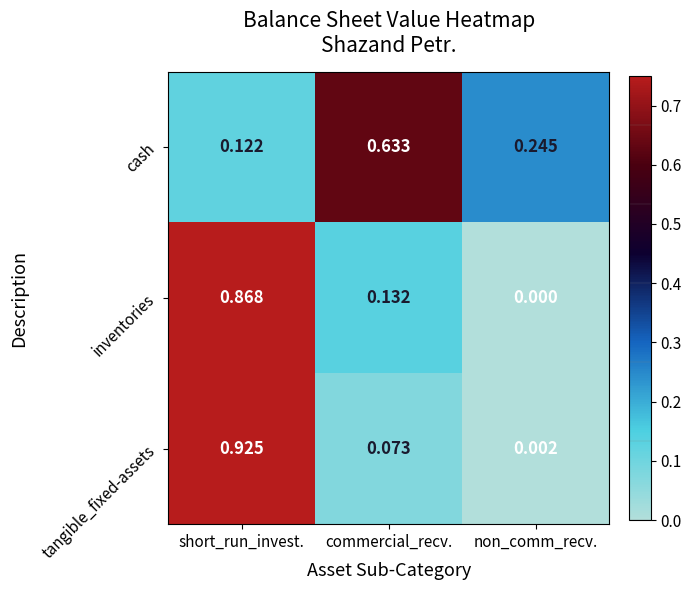

At which category does the chart reach its minimum across all series?

non_comm_recv.